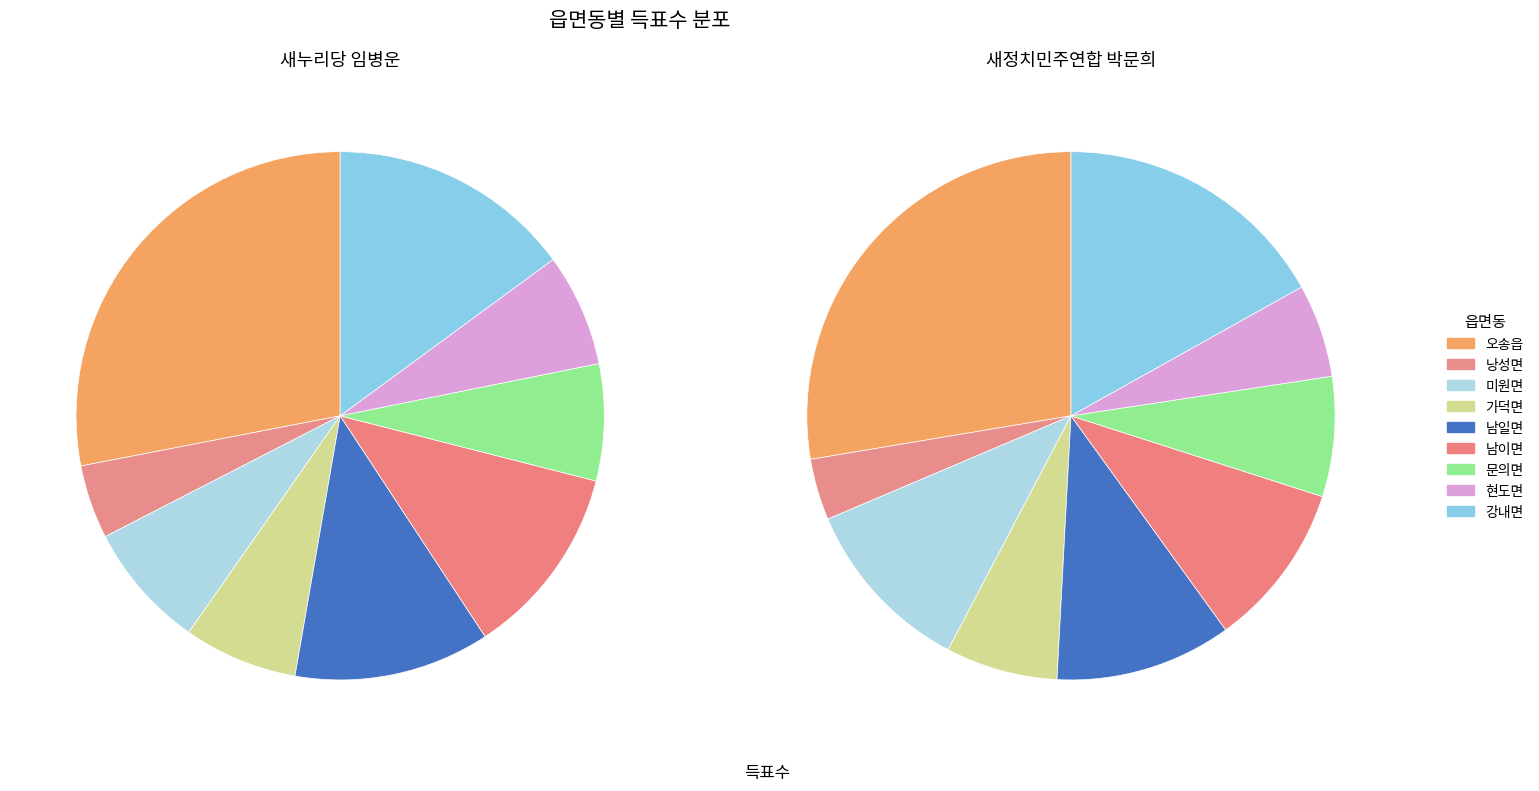

What percentage is NOT represented by 문의면?

92.9%